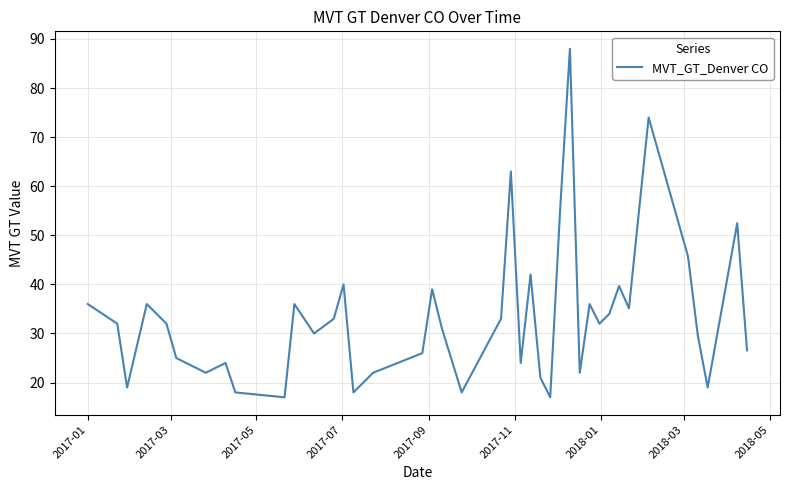

How many lines are shown in the chart?

1